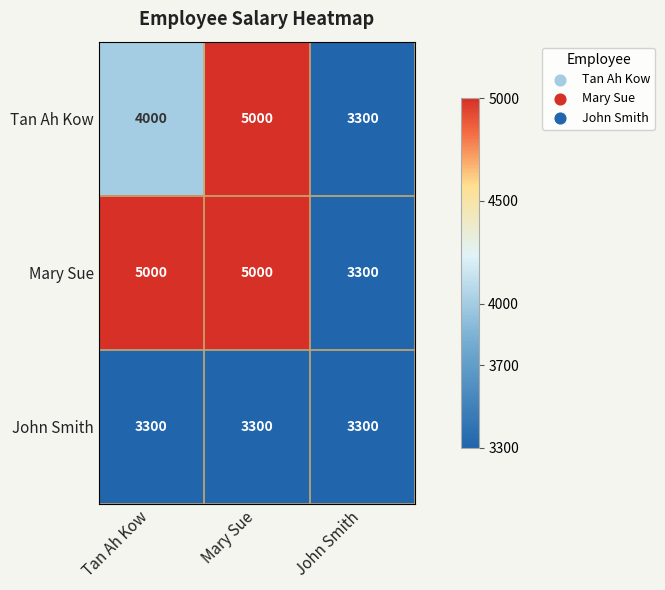

Rank the series at Tan Ah Kow from highest to lowest value.

Mary Sue, Tan Ah Kow, John Smith